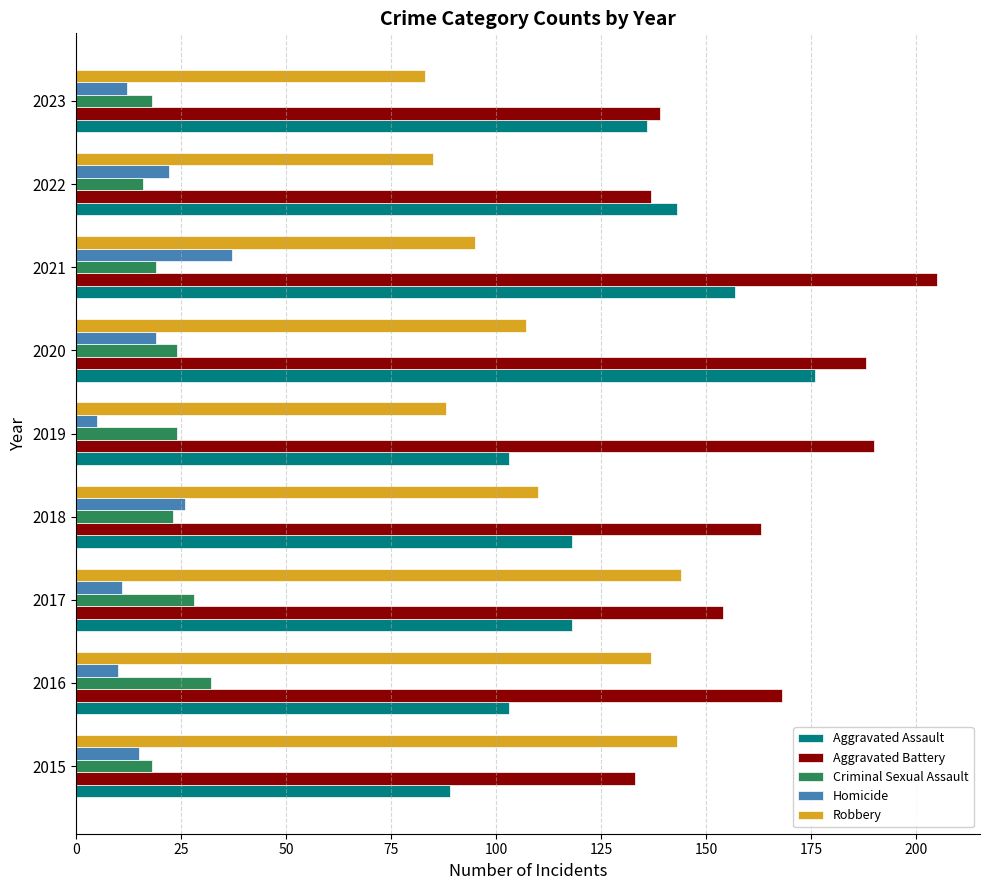

The value of Aggravated Battery at 2018 is 163. True or false?

True